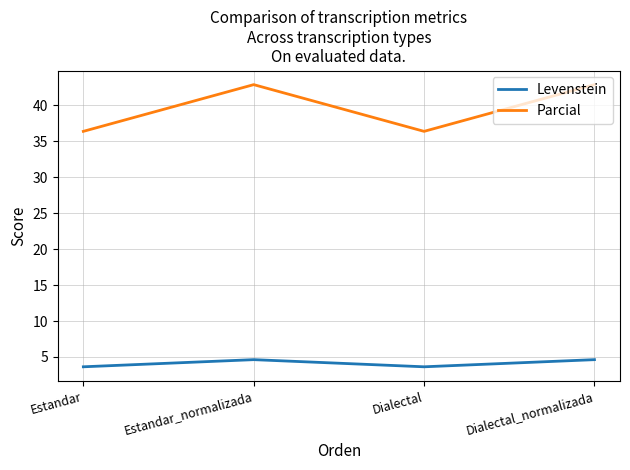

What are all the series names shown in the legend?

Levenstein, Parcial